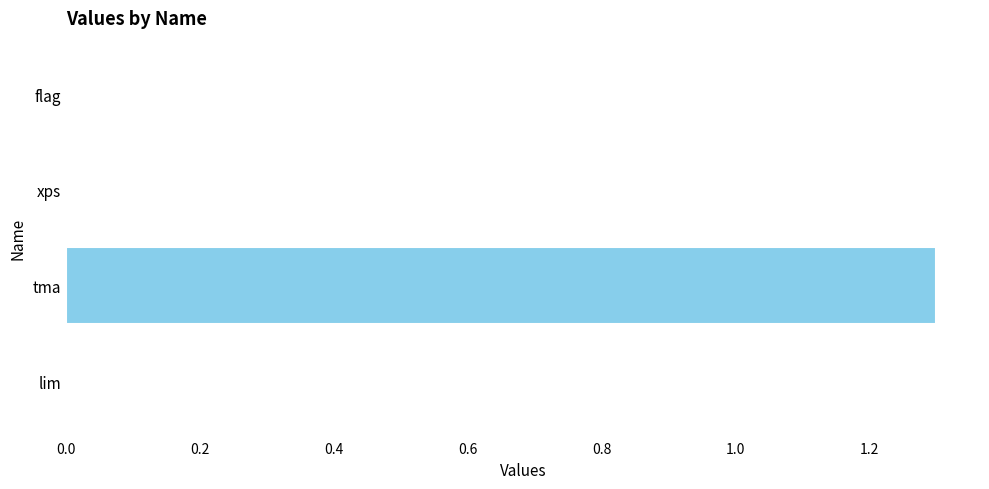

What is the greatest value displayed?

1.3